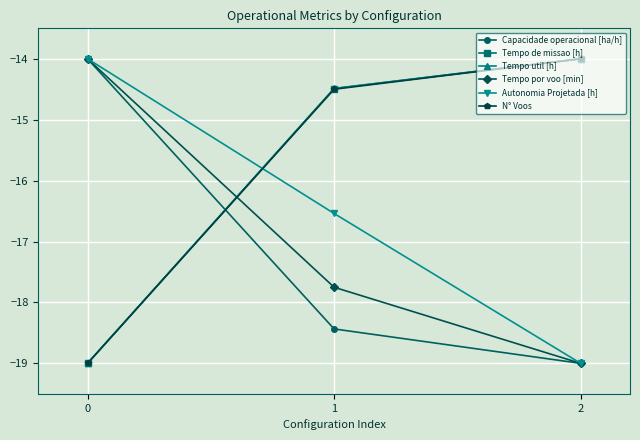

What is the difference between the Tempo por voo [min] values at 0 and 2?

5.0